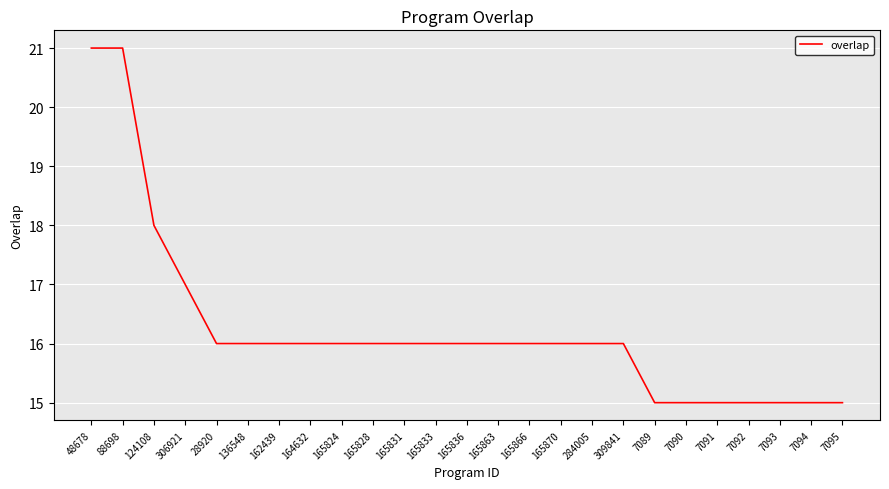

Reading left to right, extract all data points from this chart.

48678=21	88698=21	124108=18	306921=17	28920=16	136548=16	162439=16	164632=16	165824=16	165828=16	165831=16	165833=16	165836=16	165863=16	165866=16	165870=16	284005=16	309841=16	7089=15	7090=15	7091=15	7092=15	7093=15	7094=15	7095=15